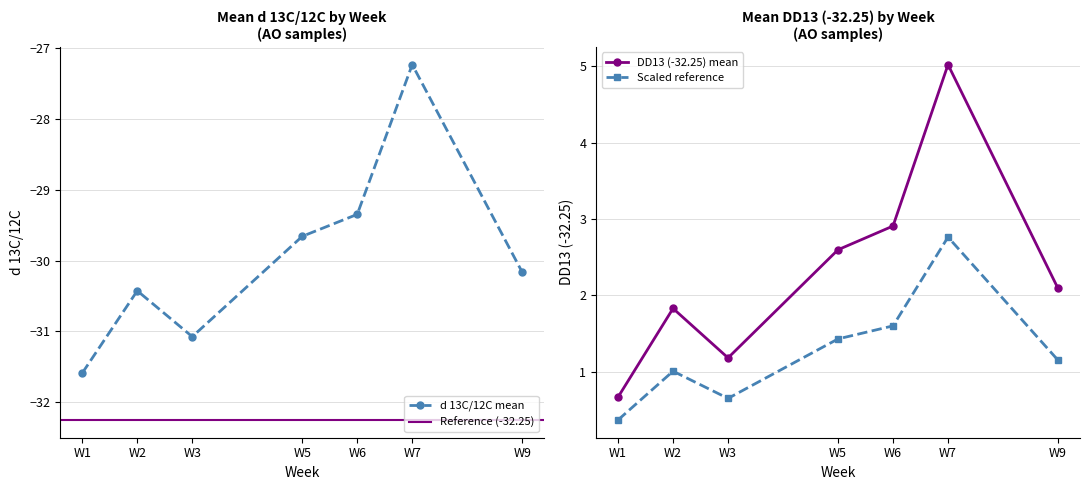

How many lines are shown in the chart?

2